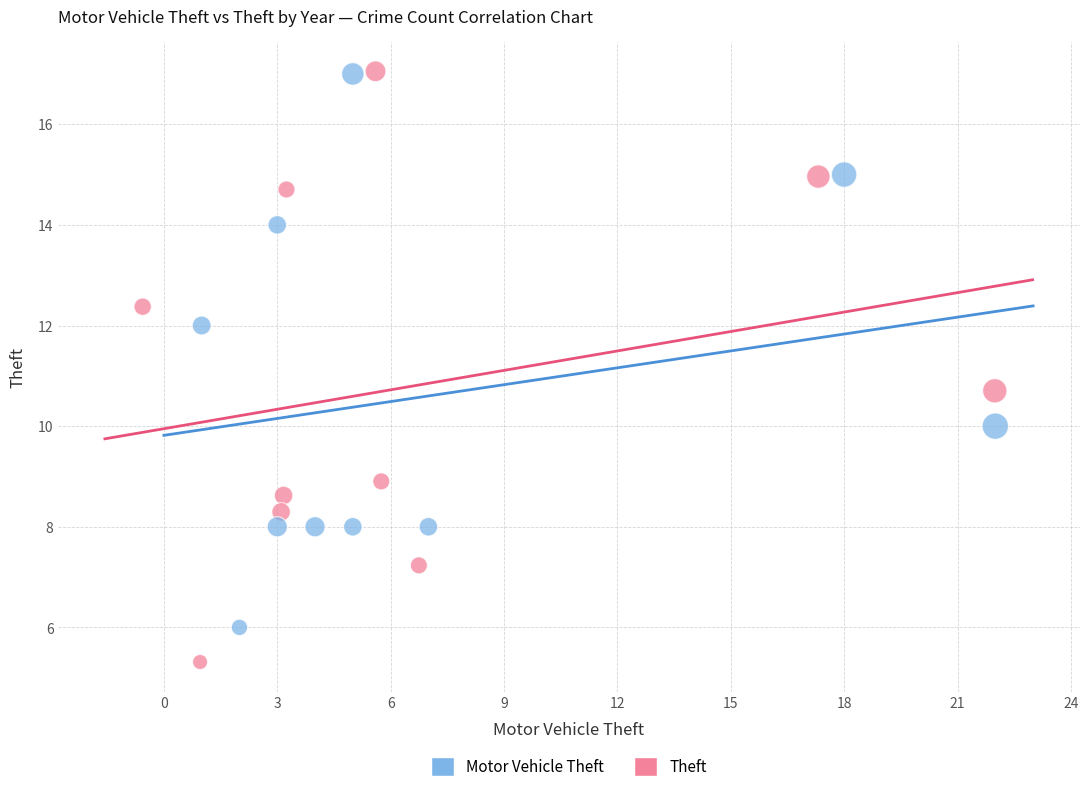

Which series reaches the minimum Y coordinate?

Theft